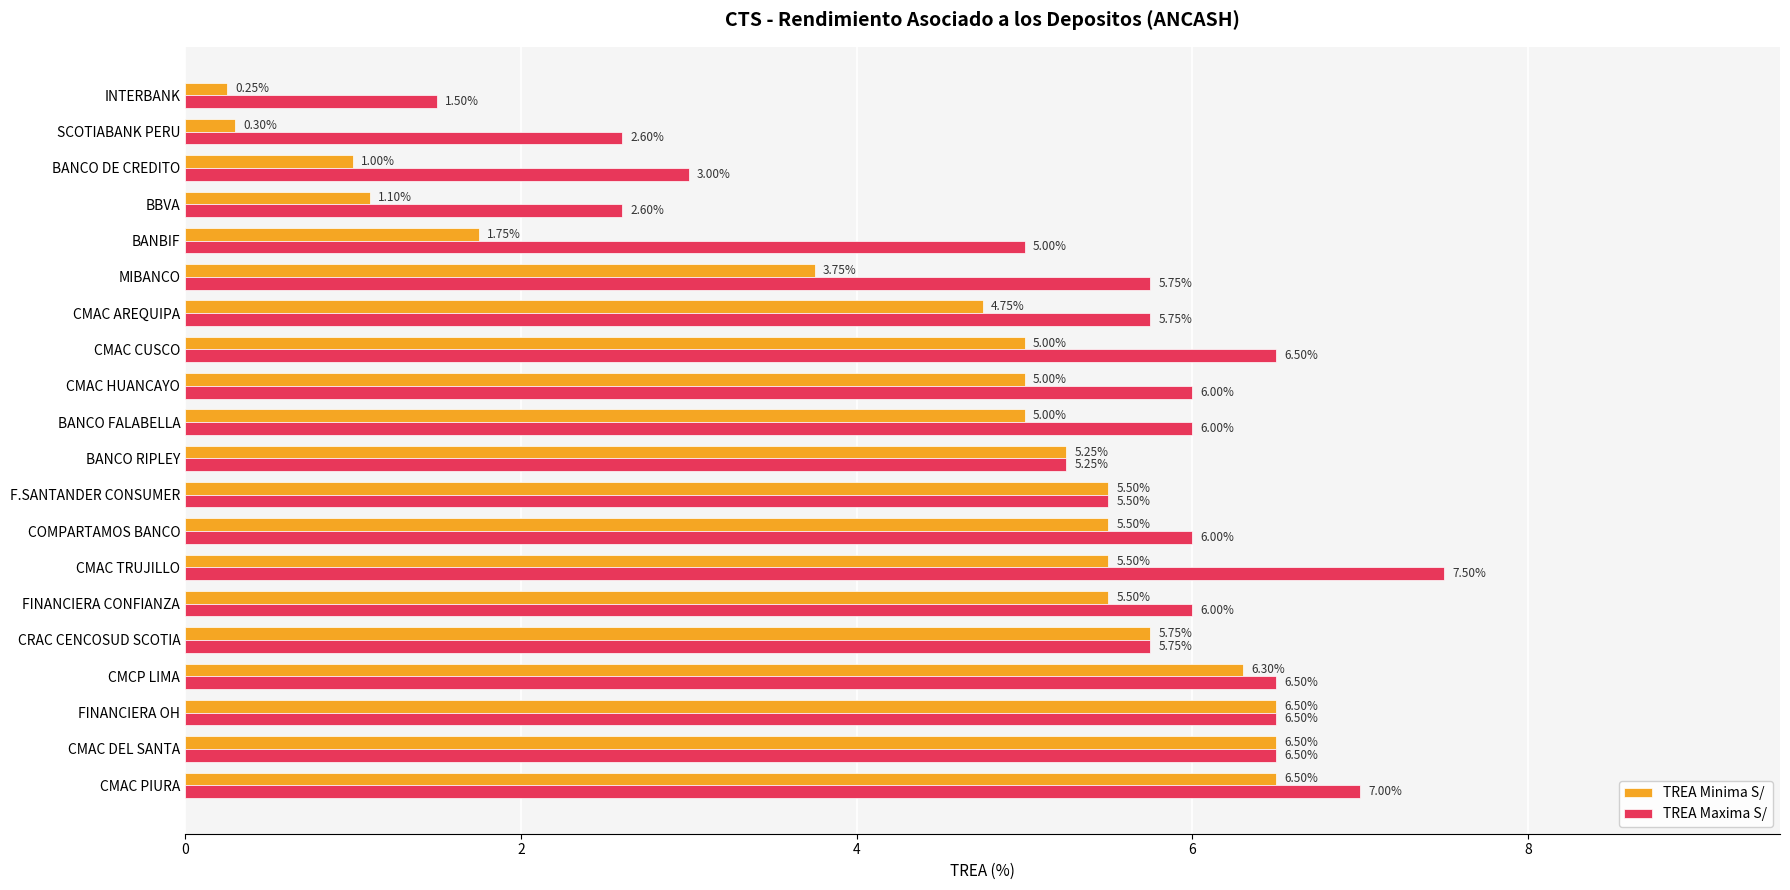

What are all the series names shown in the legend?

TREA Minima S/, TREA Maxima S/